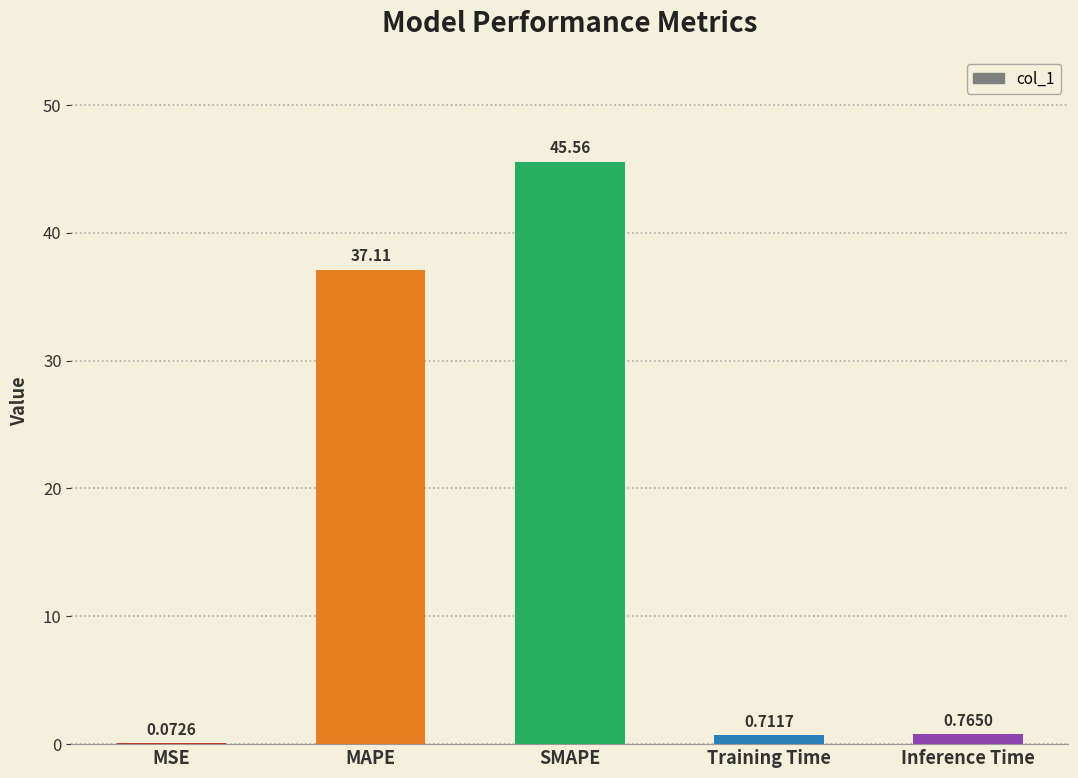

What is the sum of all values?

84.2